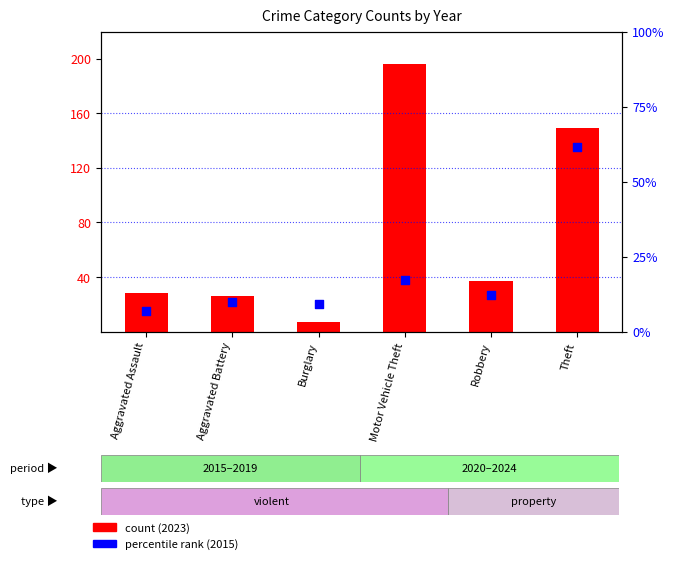

Which series contains the lowest Y value?

percentile rank within the sample (2015)